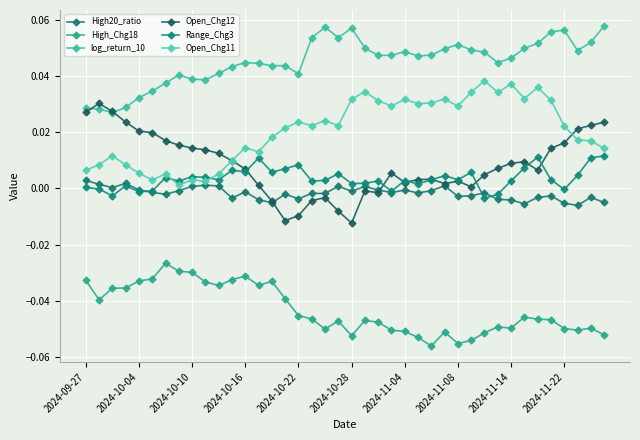

How many series are shown in this chart?

6